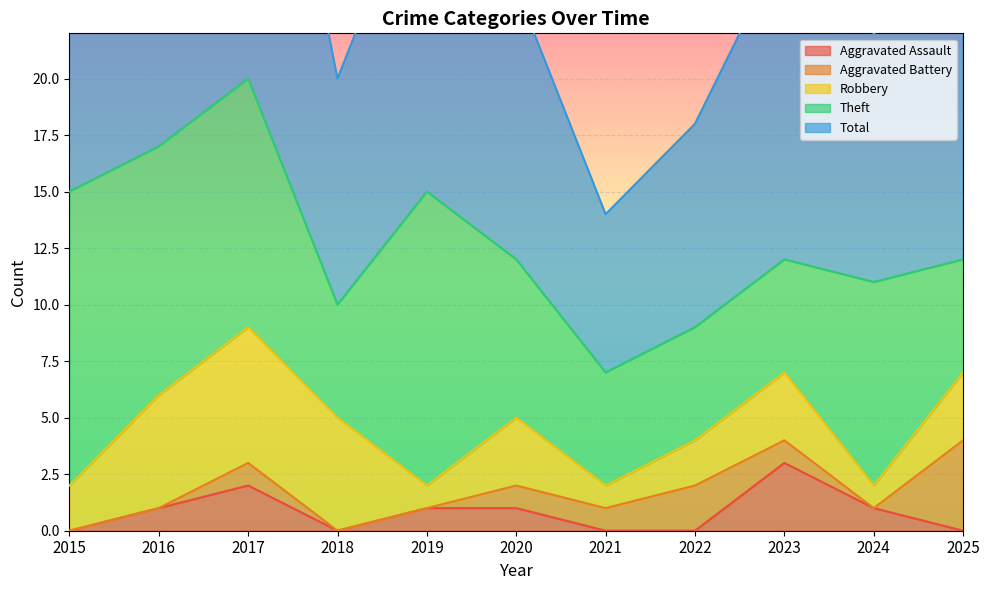

How many data points in Aggravated Battery are less than 1?

5